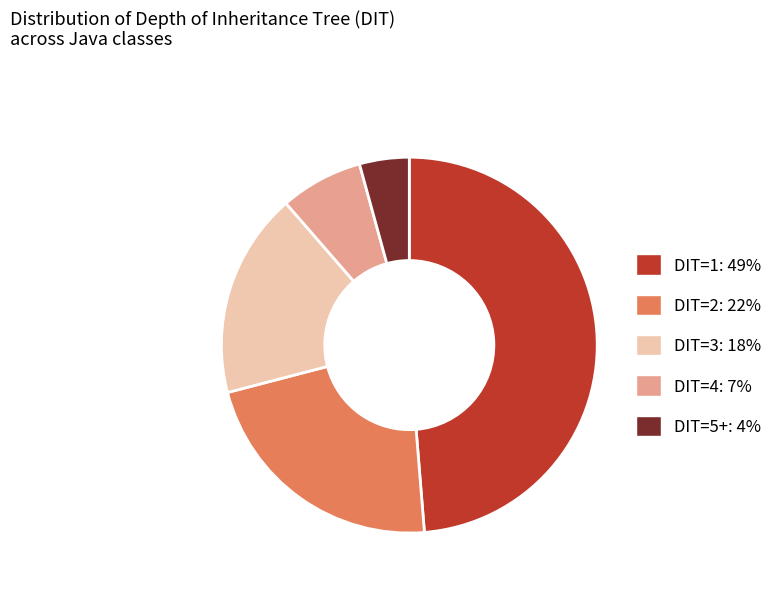

Is there a majority slice in this chart?

No